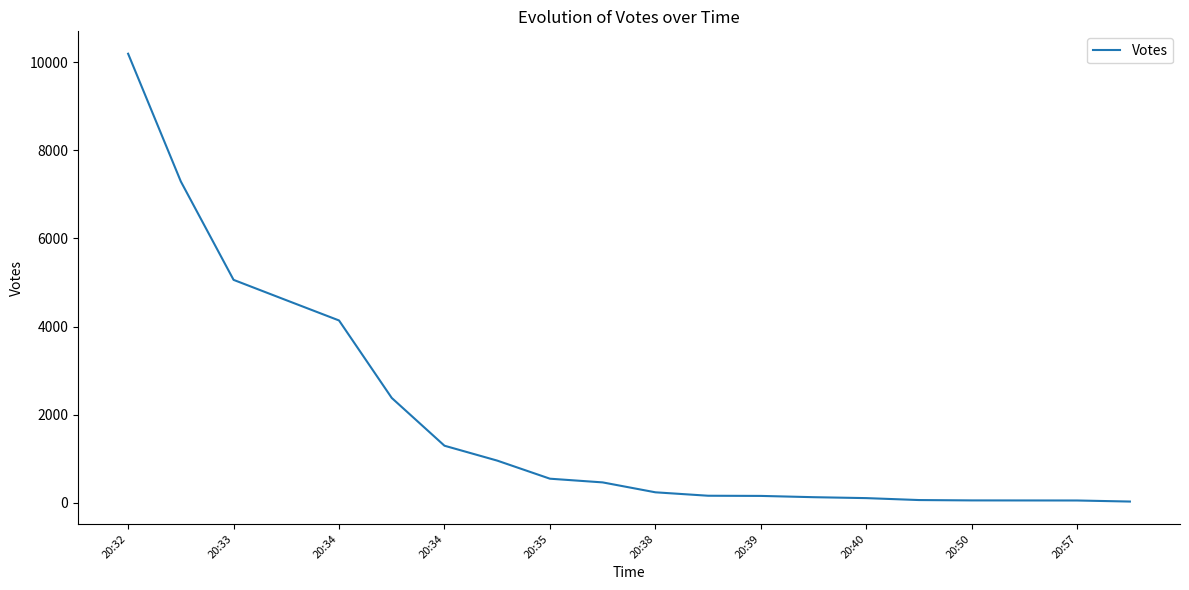

What is the greatest value displayed?

10196